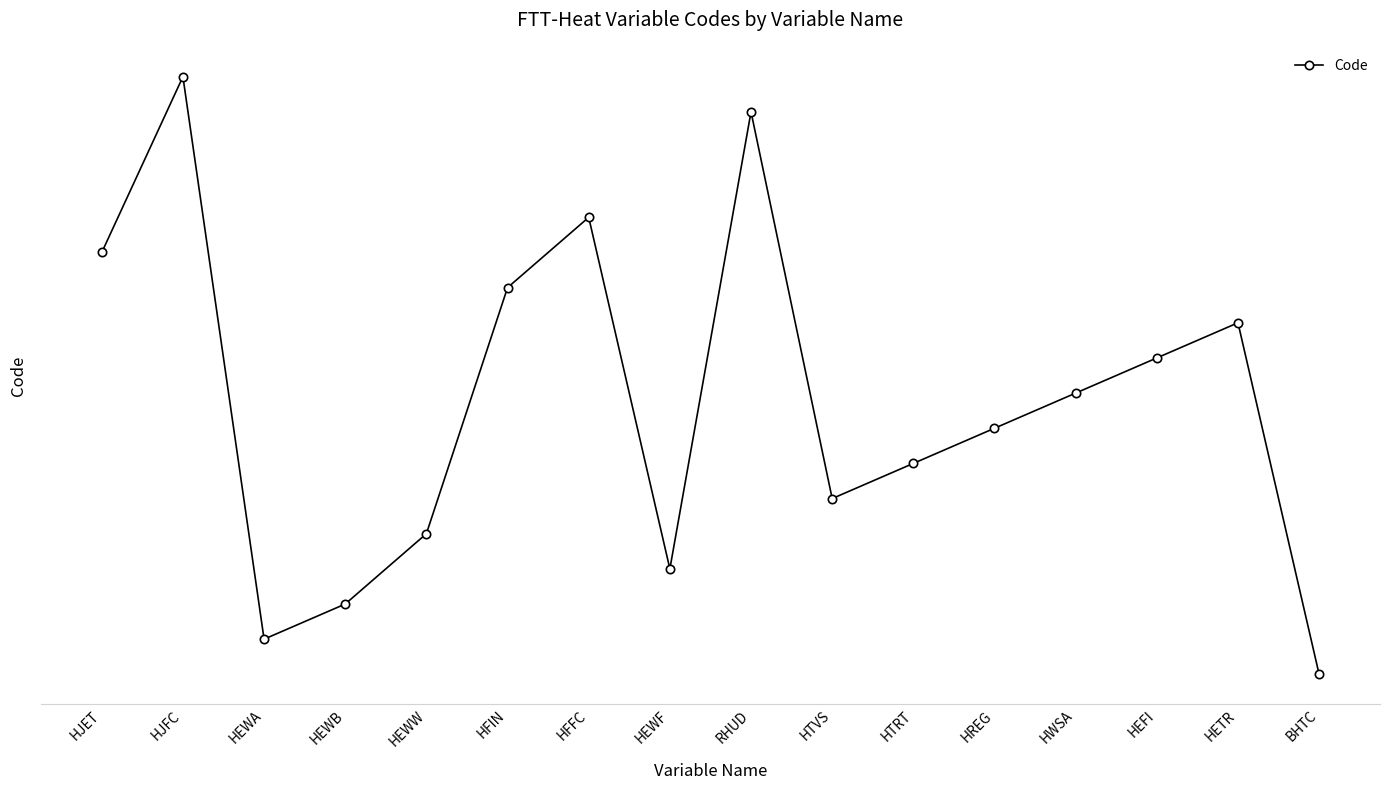

What position from the left is HREG?

12